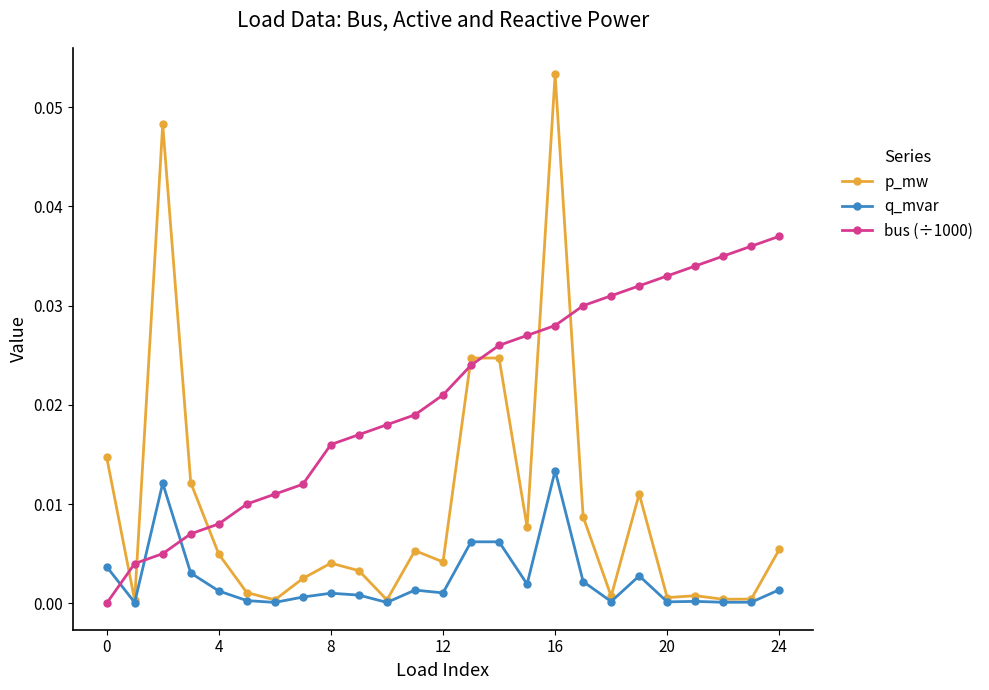

Rank the series by their maximum value, from lowest to highest.

q_mvar, bus (÷1000), p_mw